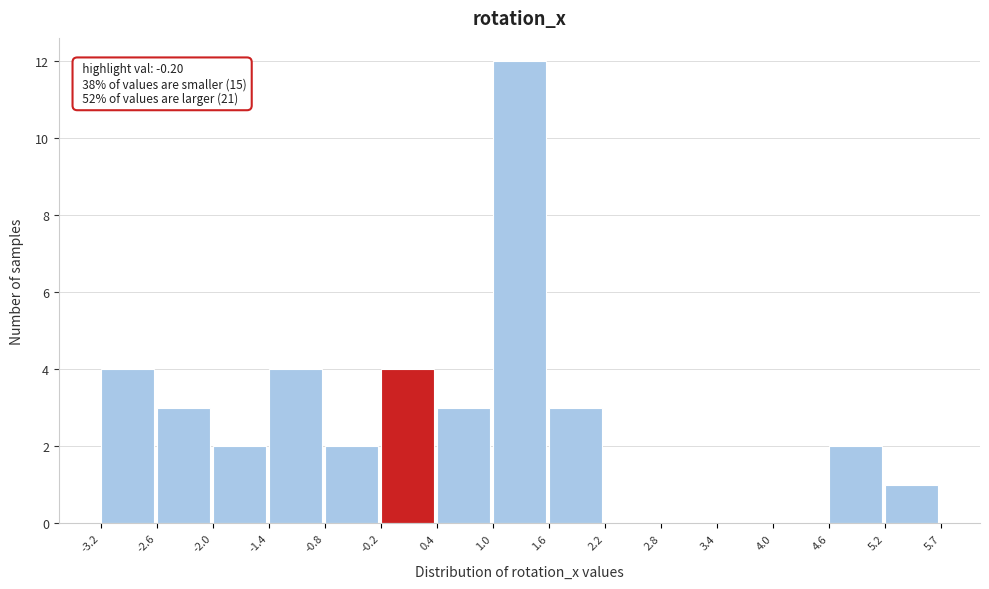

Over which range of the x-axis is the bar tallest?

1.0 to 1.6